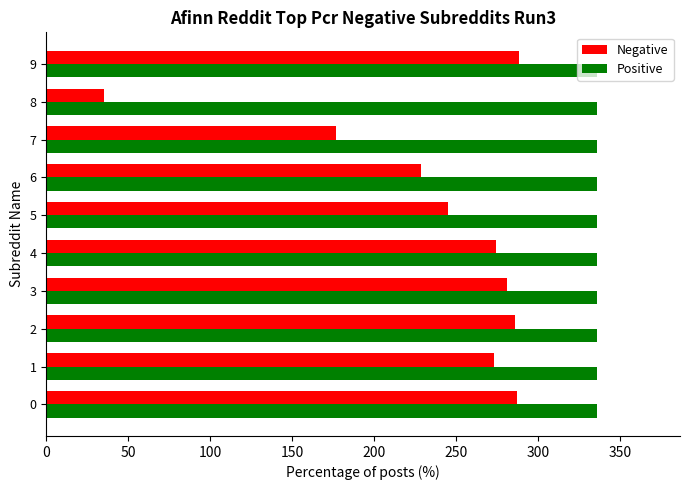

What is the maximum value shown in the chart?

336.0